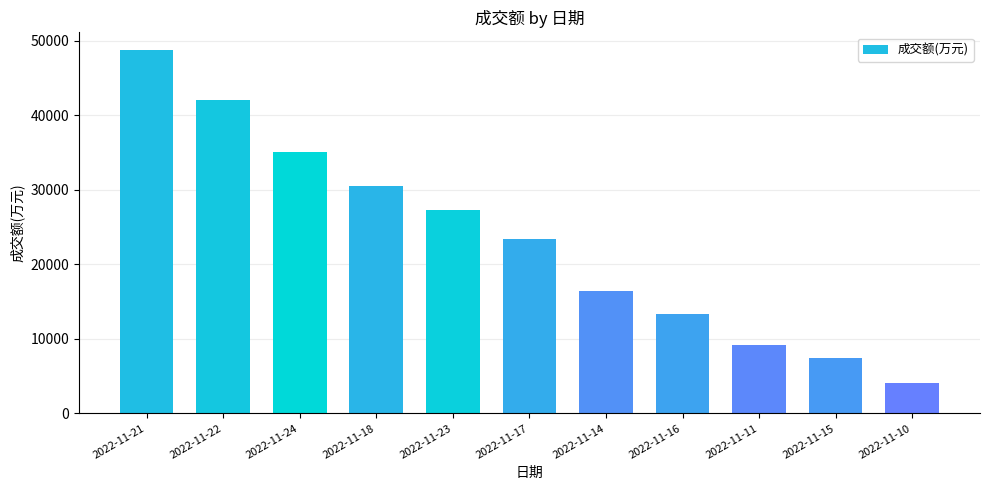

Between 2022-11-10 and 2022-11-23, which is larger?

2022-11-23